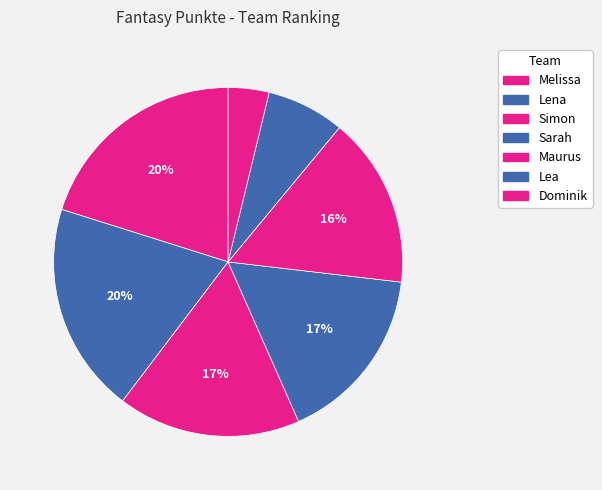

To the nearest percent, what is the difference between the Dominik and Lena slice percentages?

16%